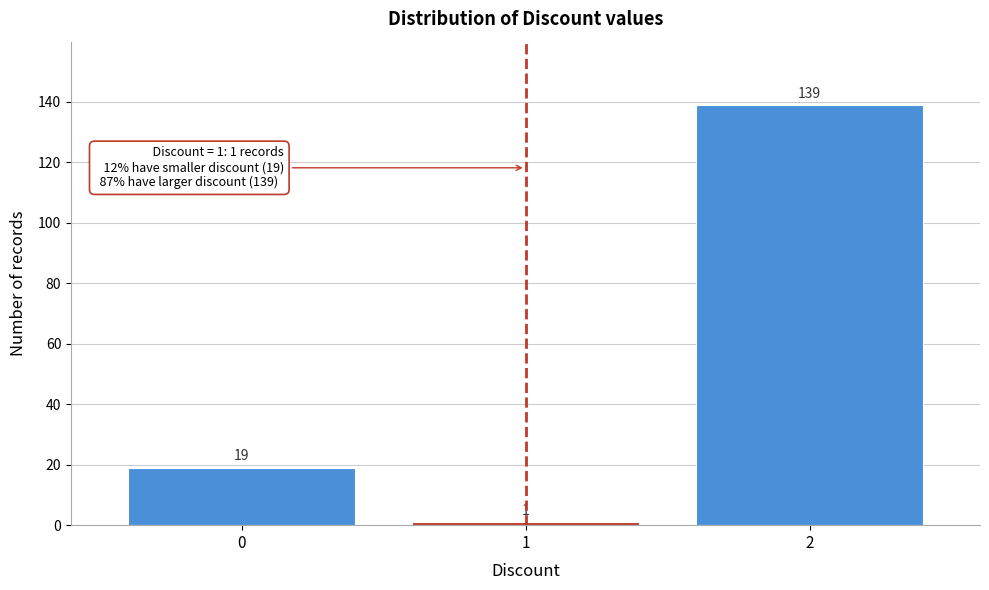

Reading left to right, list every bar in this chart as the range it spans on the x-axis followed by its height.

-0.5 to 0.5: 19
0.5 to 1.5: 1
1.5 to 2.5: 139